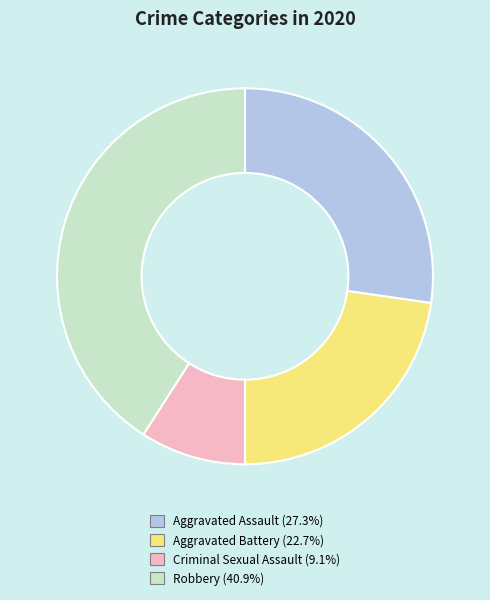

Which slice is the smallest?

Criminal Sexual Assault